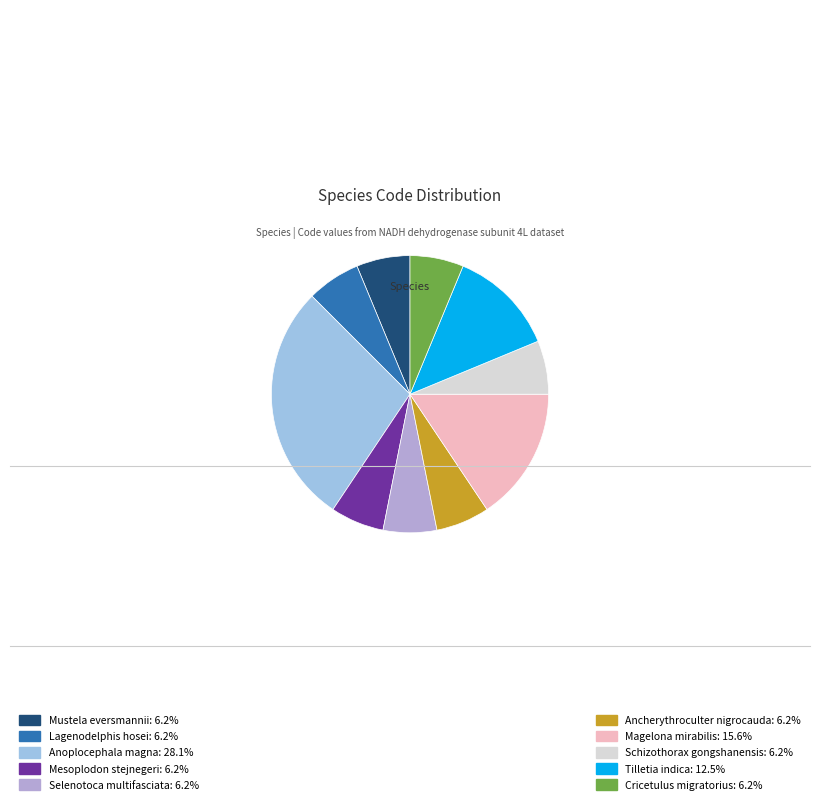

How many slices are in this pie chart?

10